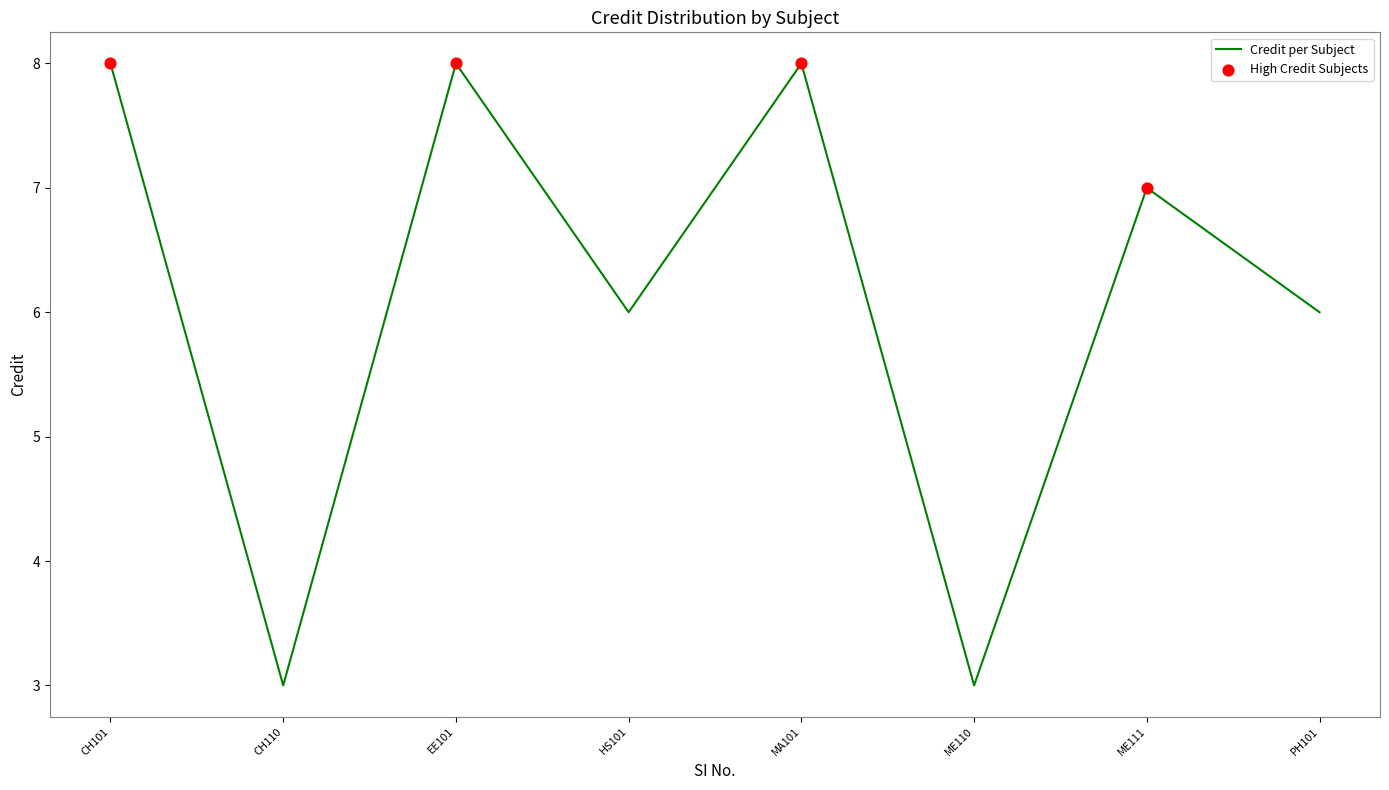

What is the change in value from ME110 to ME111?

+4